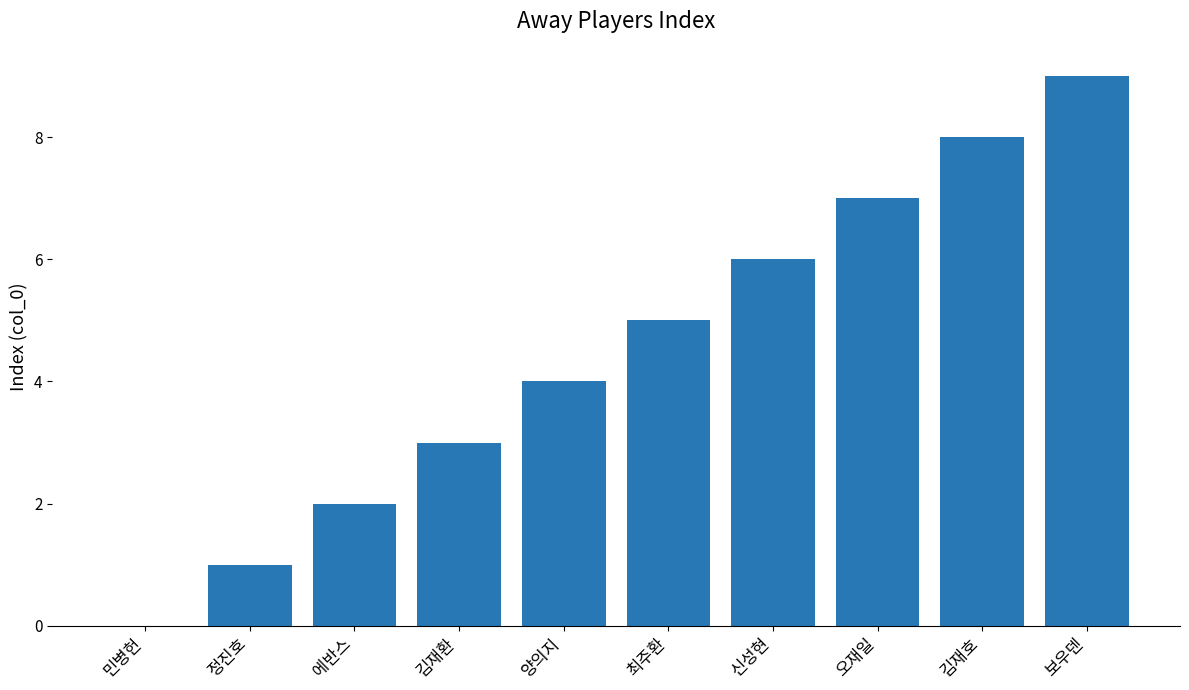

Are the bars grouped side by side (vs. stacked)?

No